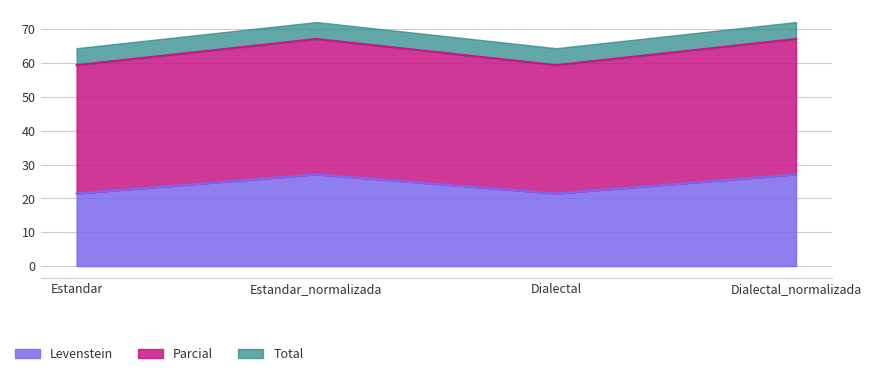

Read the Levenstein value at Estandar.

21.4